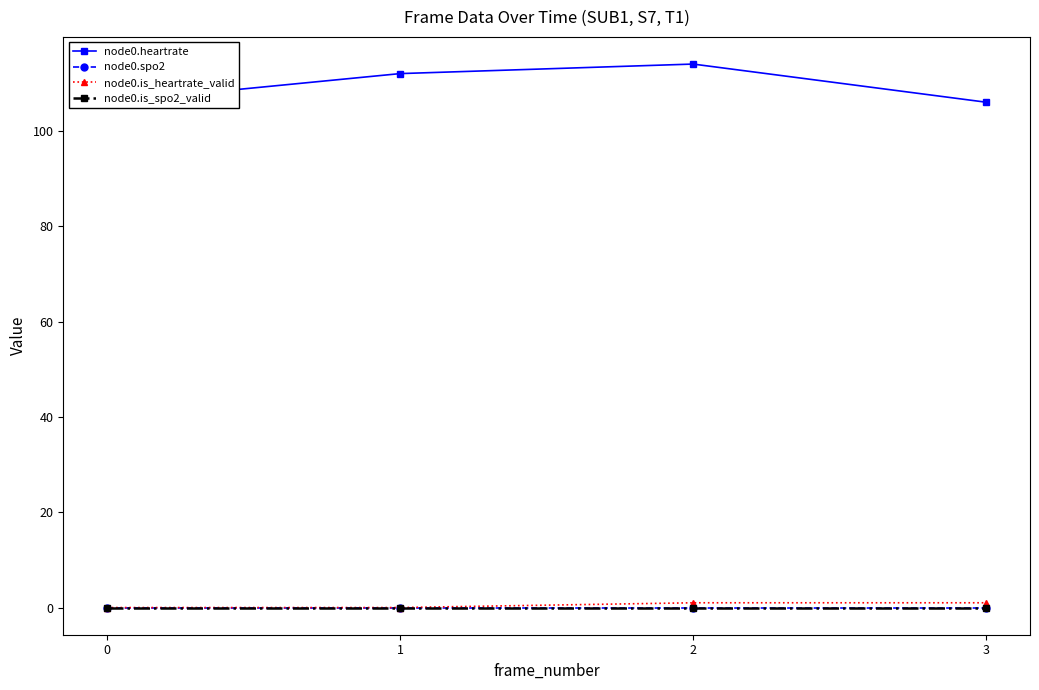

What are all the series names shown in the legend?

node0.heartrate, node0.spo2, node0.is_heartrate_valid, node0.is_spo2_valid